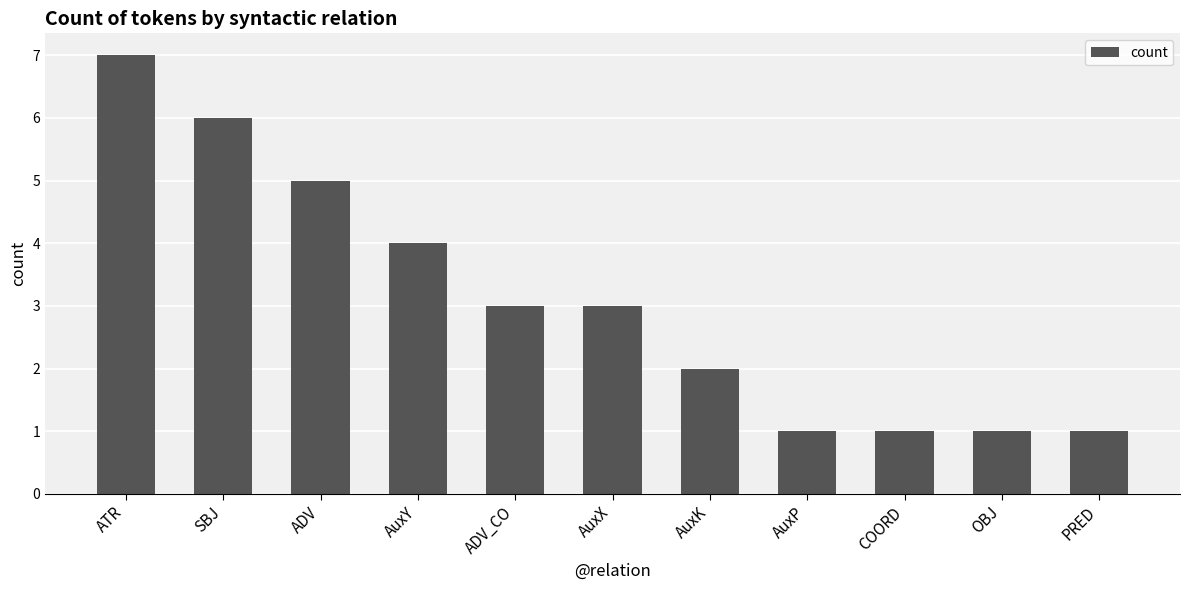

How many values are between 1 and 5?

9